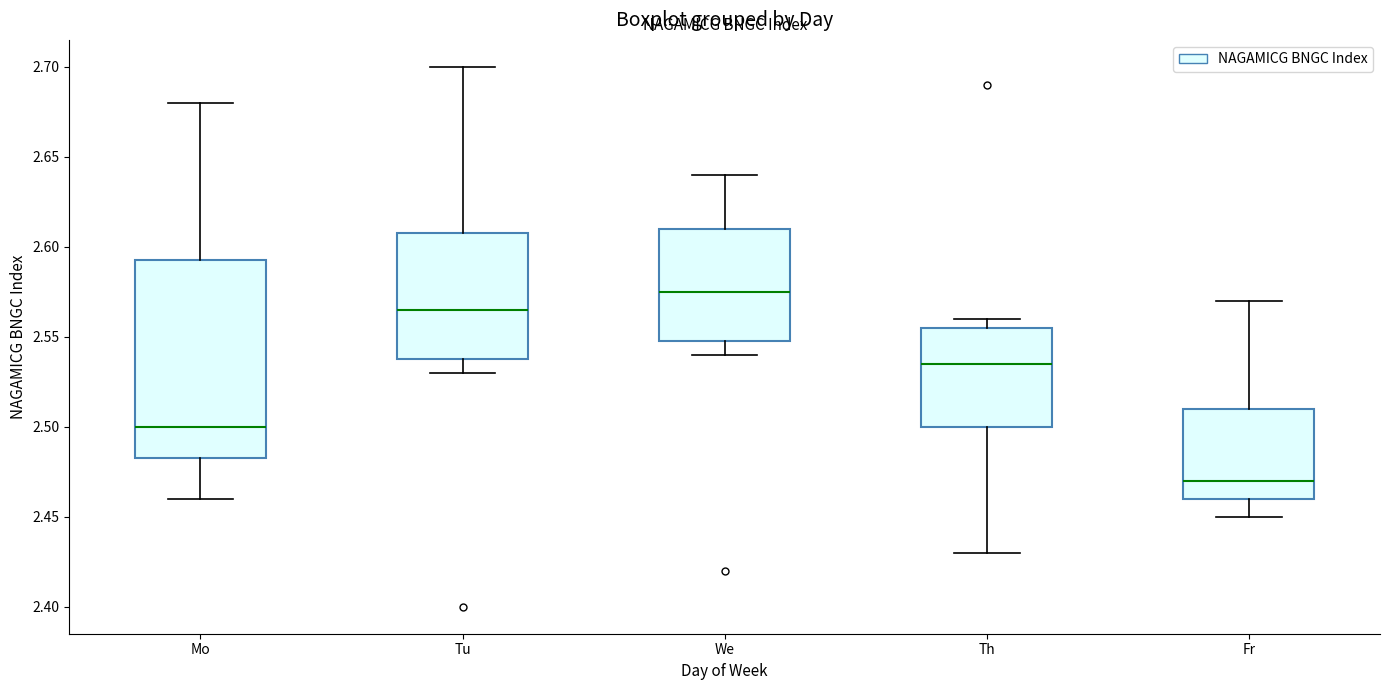

Which box's median line is the highest?

We